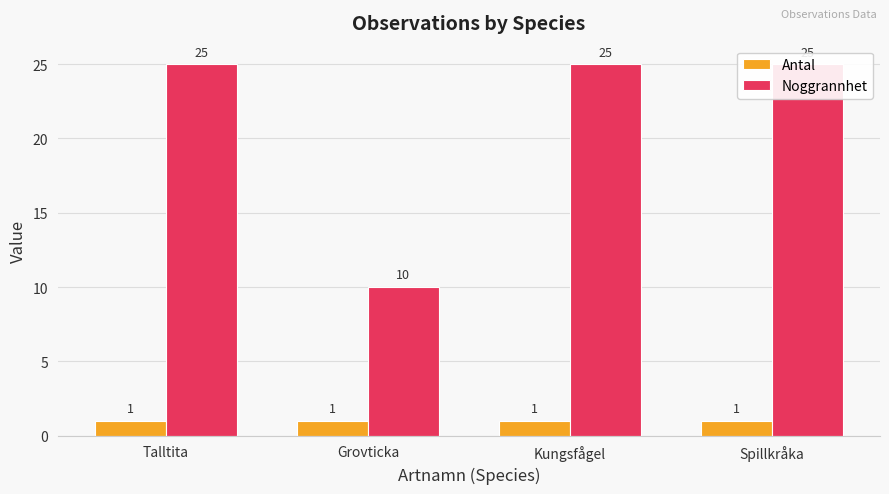

Which series has the largest total across all categories?

Noggrannhet